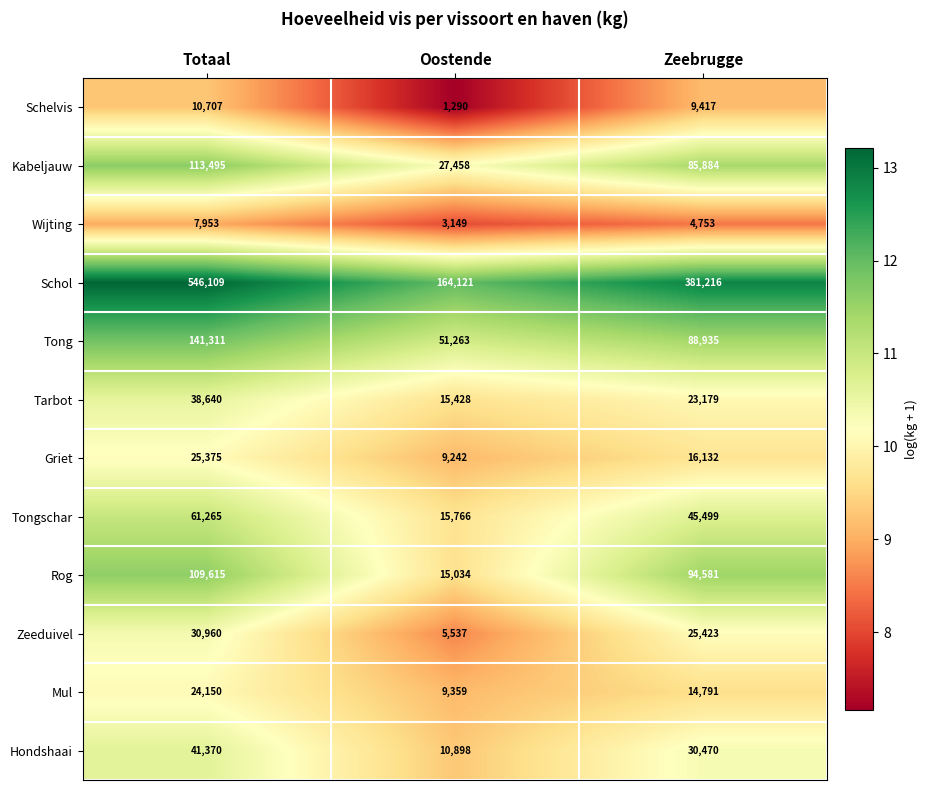

What is the maximum value for Tong?

141311